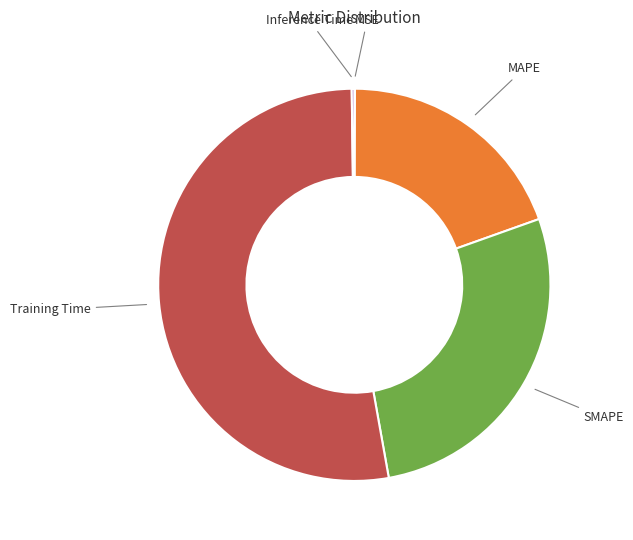

Which category has the biggest portion of the pie?

Training Time